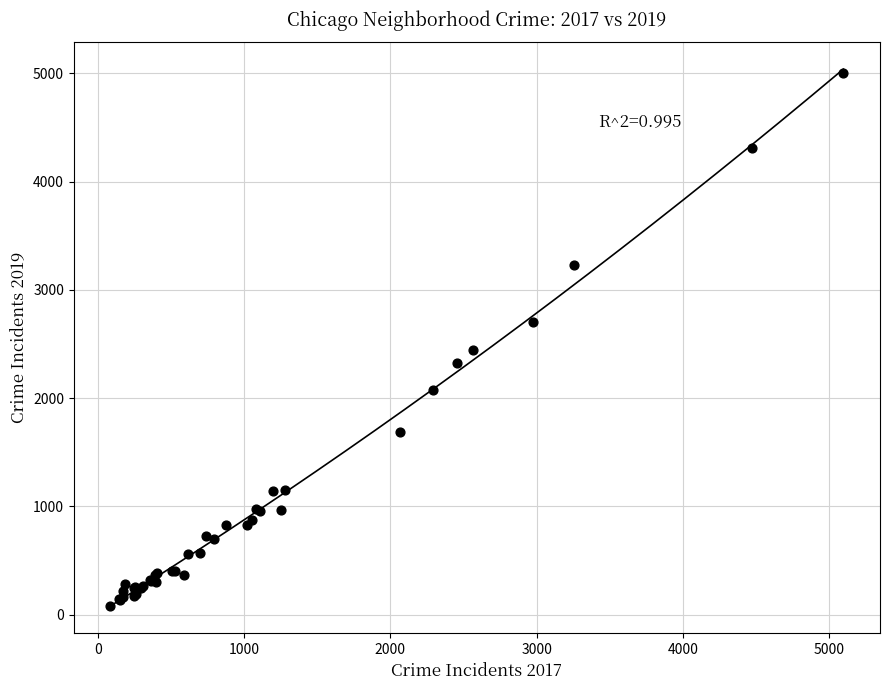

What Y value in the scatter plot is closest to 2542?

2441